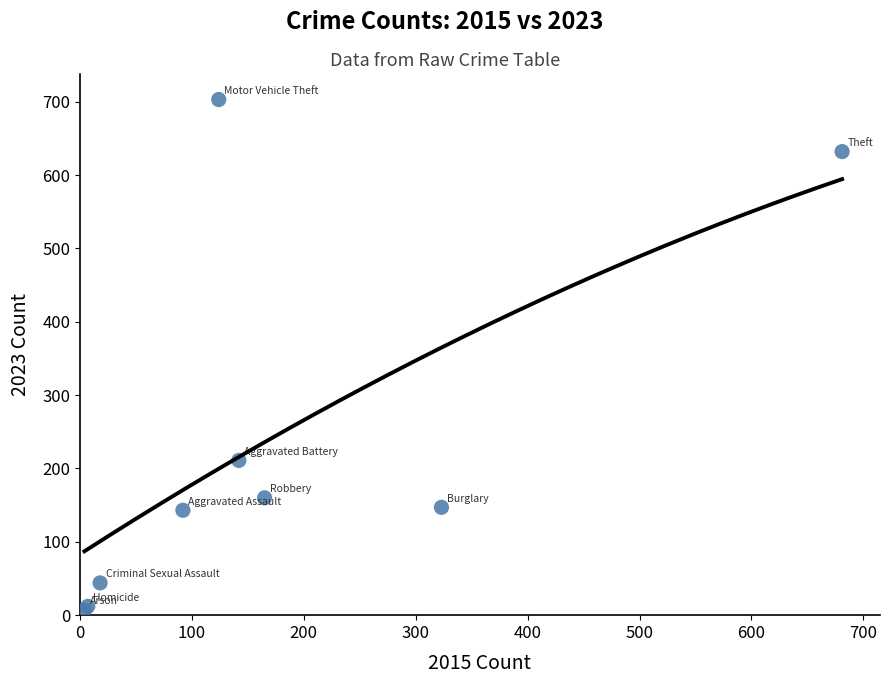

What Y value in the scatter plot is closest to 355?

211